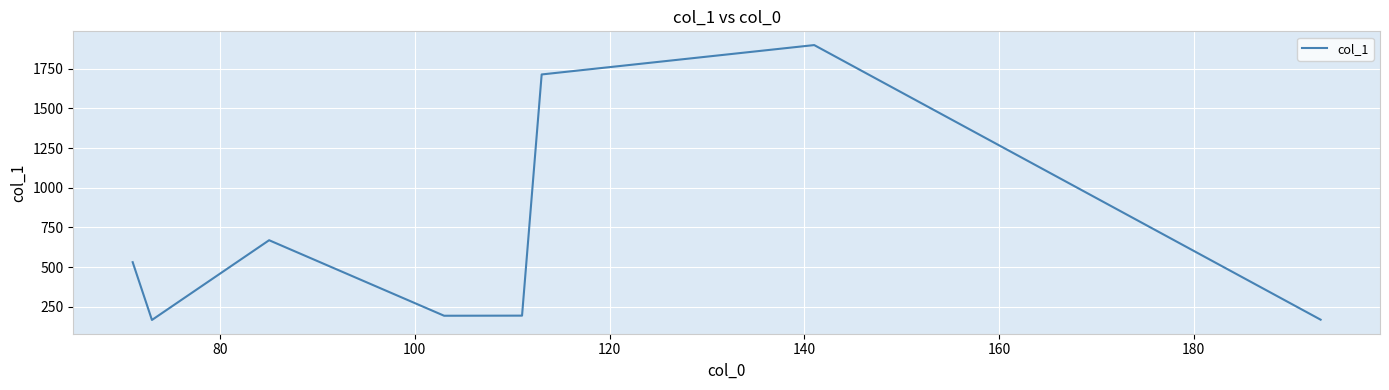

How many interior local peaks (higher than both neighbors) does the data have?

2